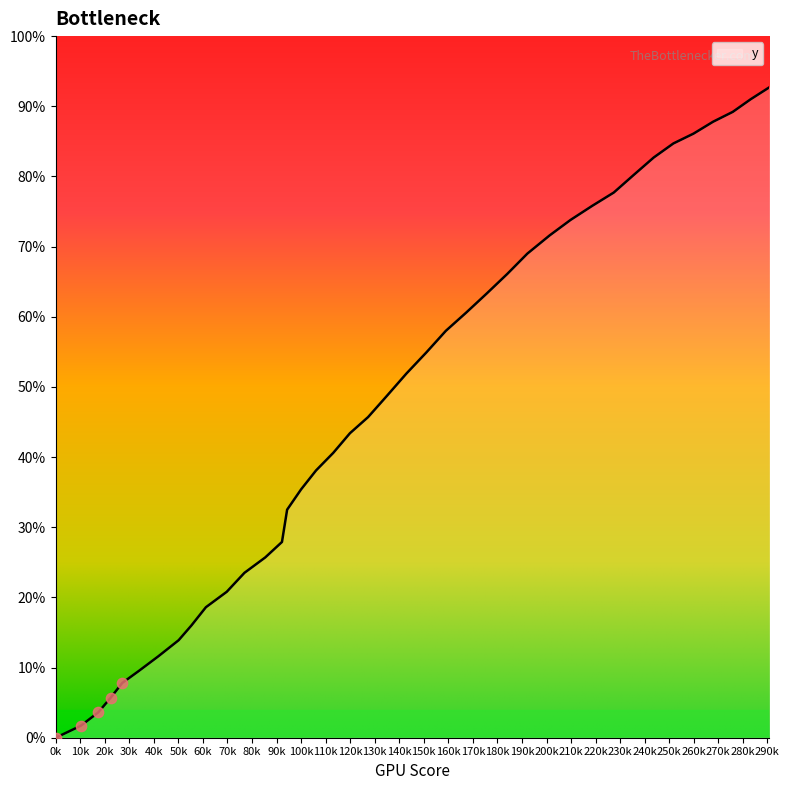

What is the greatest value displayed?

92.7